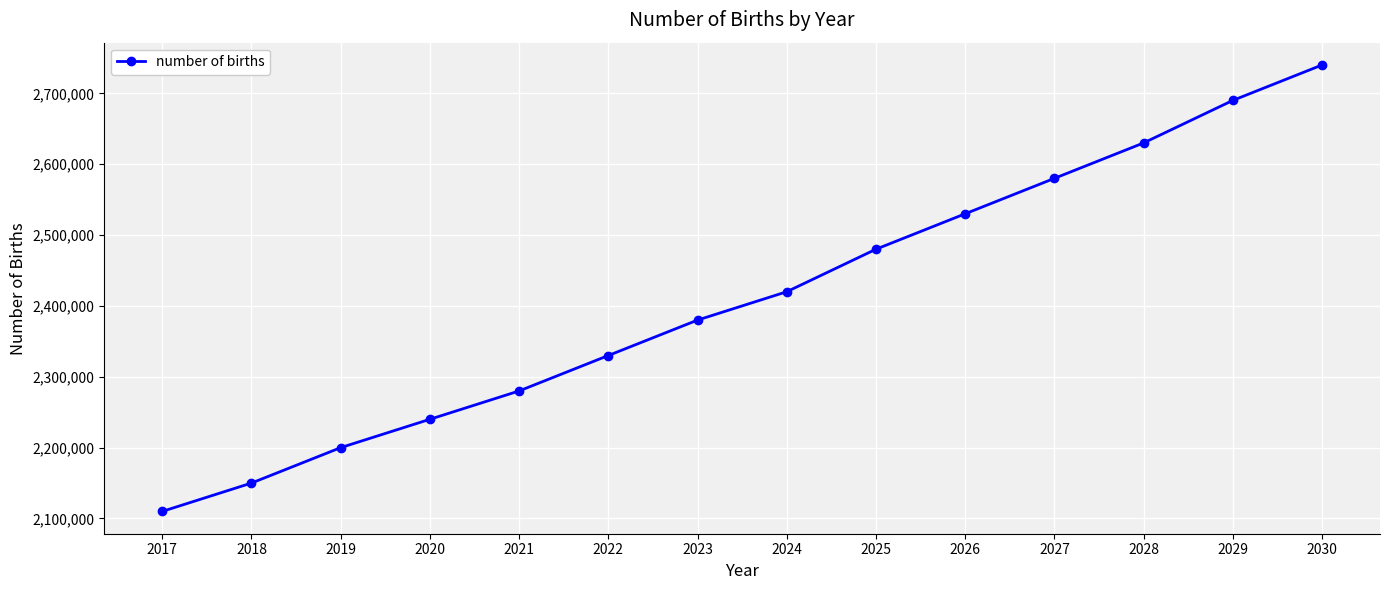

Which label corresponds to the largest value in the chart?

2030